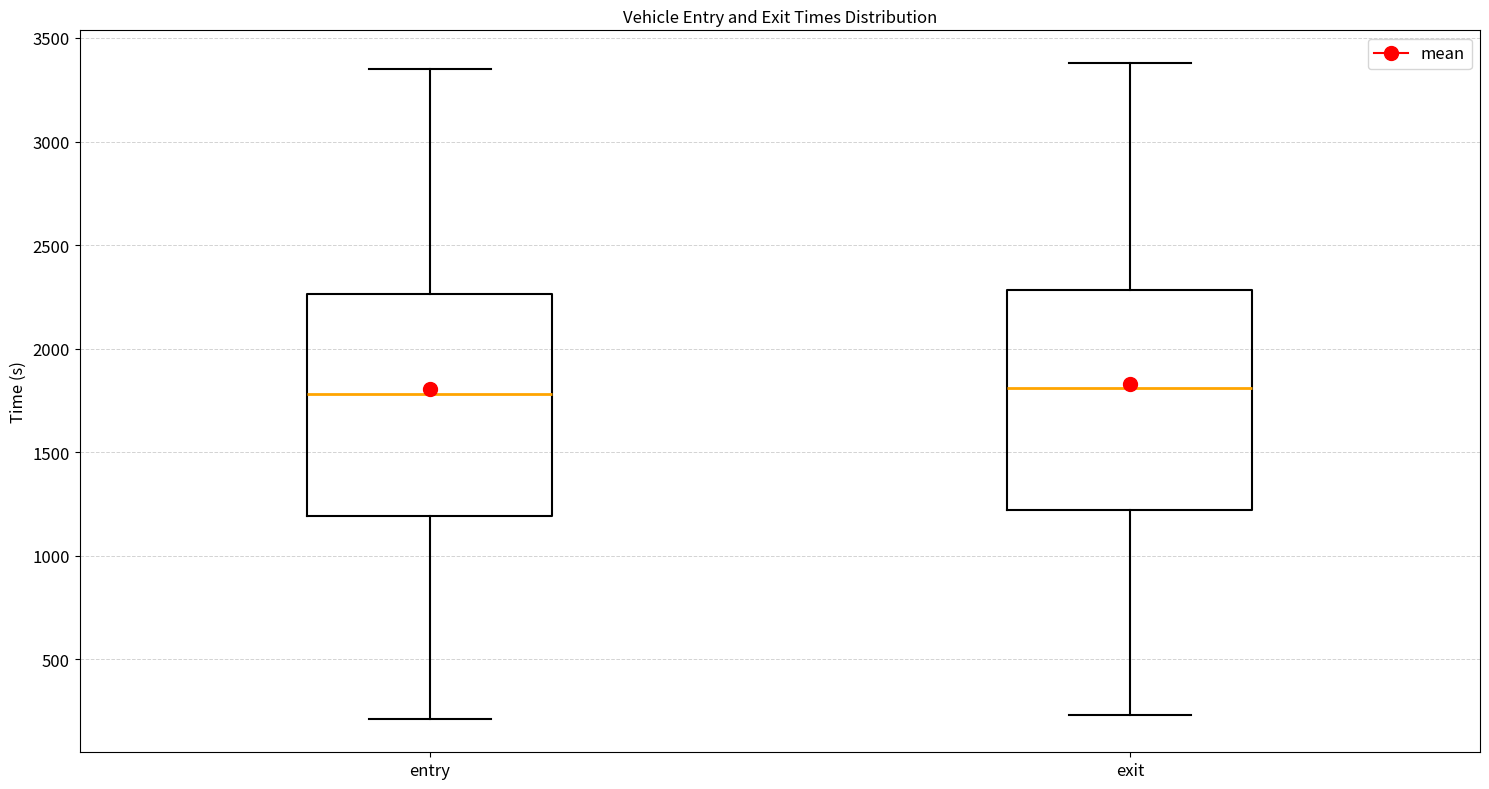

Reading left to right, transcribe this box plot: for each box, give where its median line is, the range the box spans, and where its two whiskers end, as read against the y-axis. The values are not printed on the chart, so give them approximately, as read against the axis.

entry: median 1800, box 1200 to 2250, whiskers 200 to 3350
exit: median 1800, box 1200 to 2300, whiskers 250 to 3400